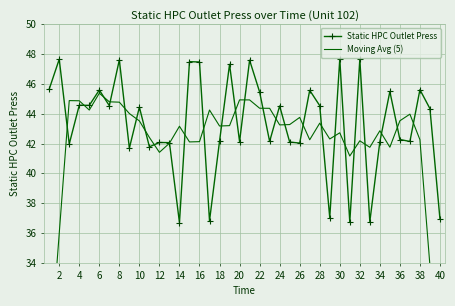

True or false: Static HPC Outlet Press has a value of 44.4 at 10.

True